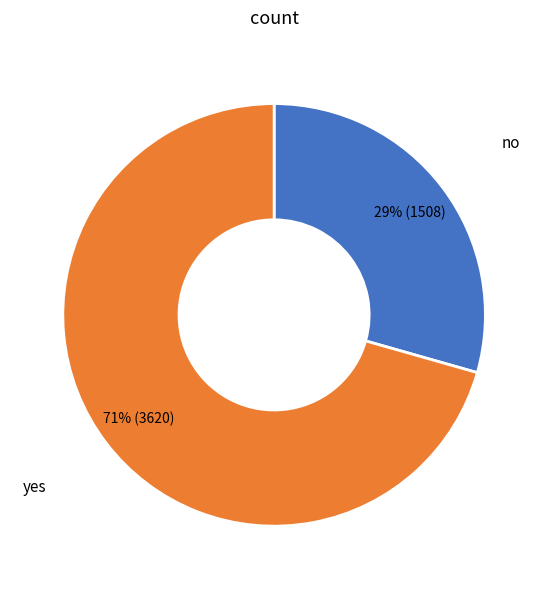

Which category has the smallest portion of the pie?

no